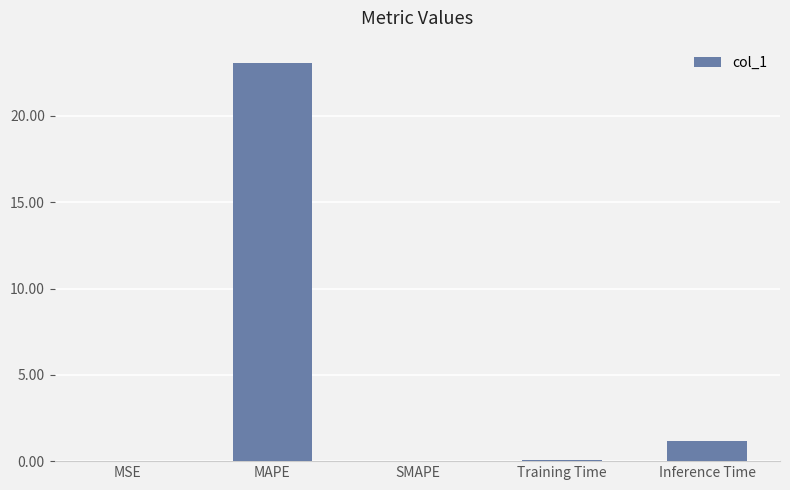

What is the sum of all values?

24.3